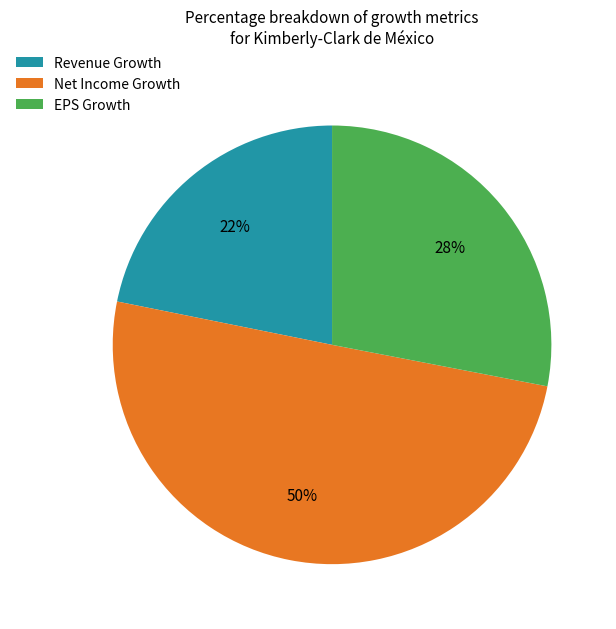

Which slice is the largest?

Net Income Growth